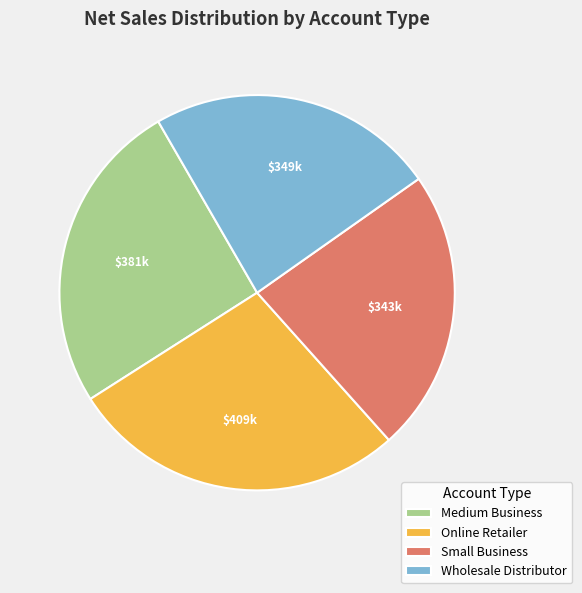

Is the sum of Wholesale Distributor and Small Business greater than half?

No